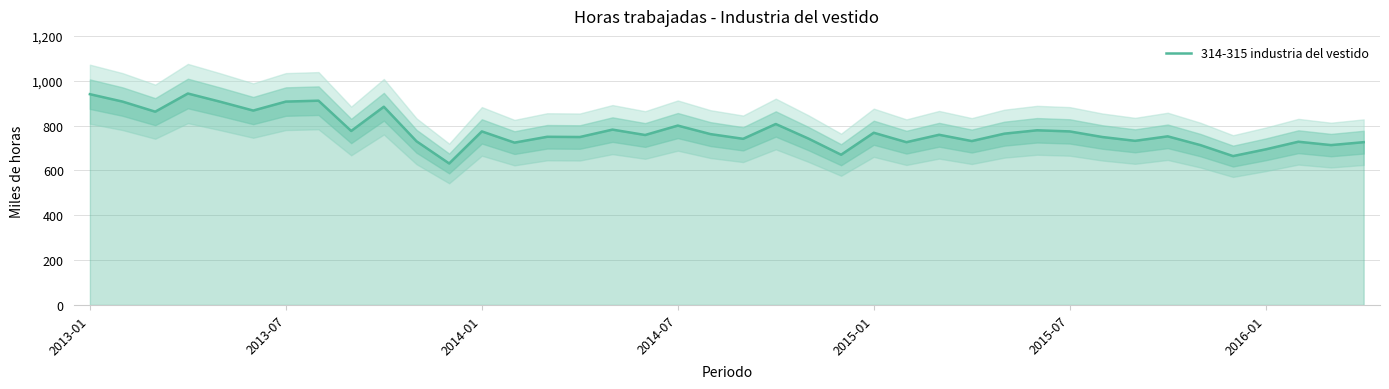

The value at 2014-01 is 774. True or false?

True